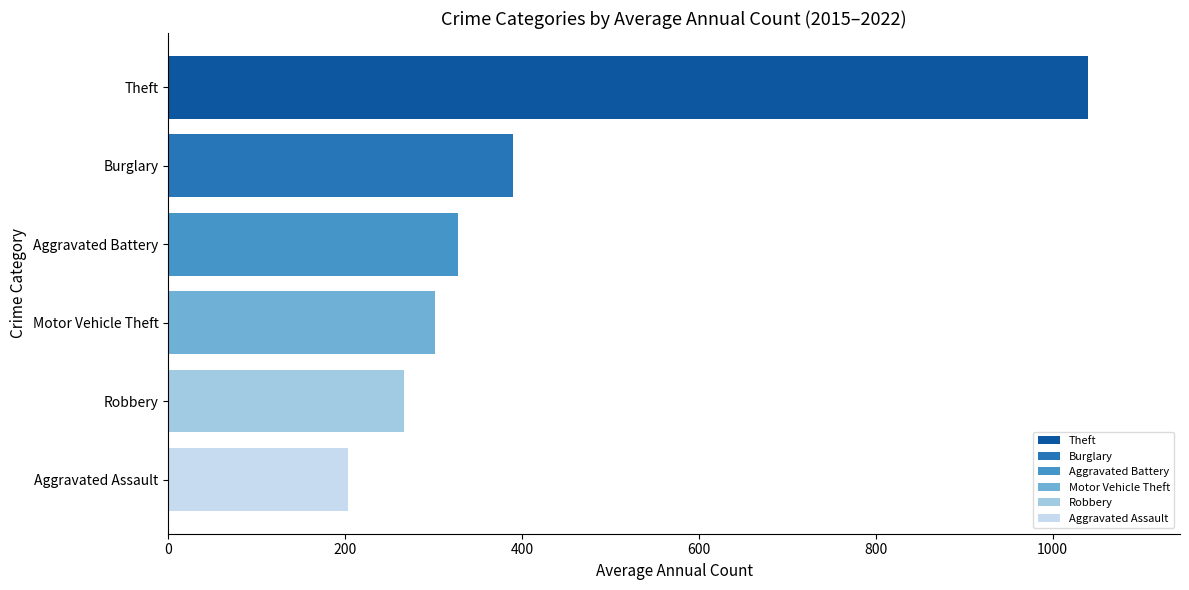

Read the value at Aggravated Assault.

203.1